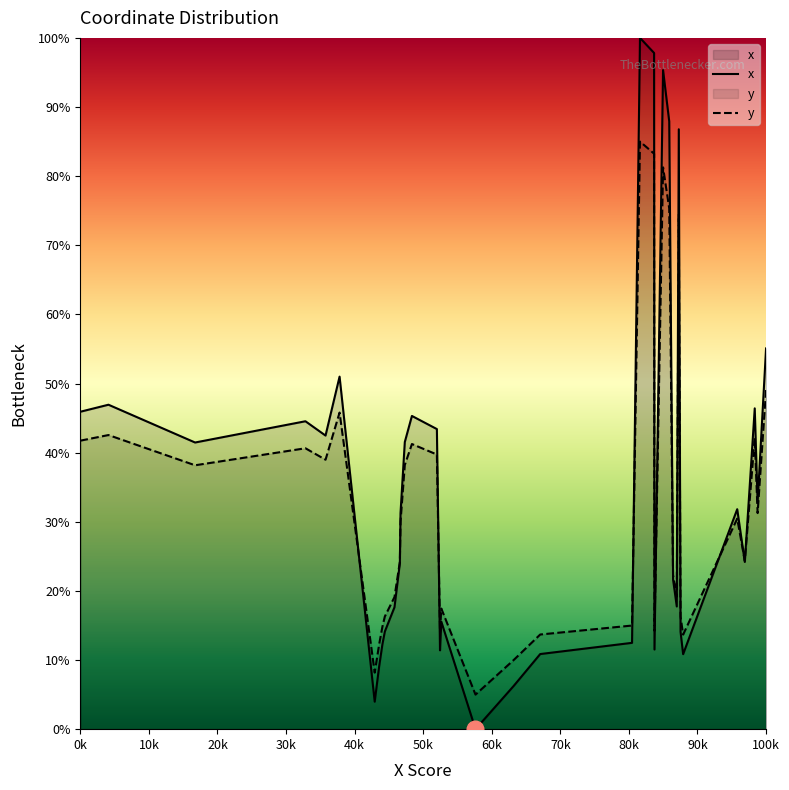

Which series has the largest total across all categories?

x